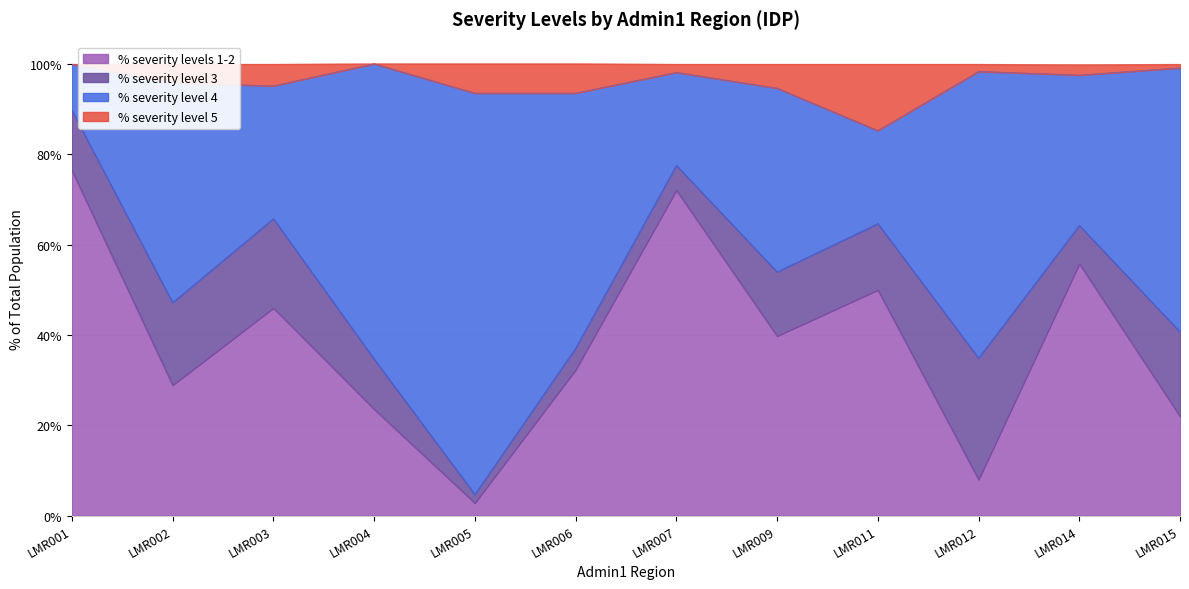

Which category has the lowest value in the % severity levels 1-2 series?

LMR005